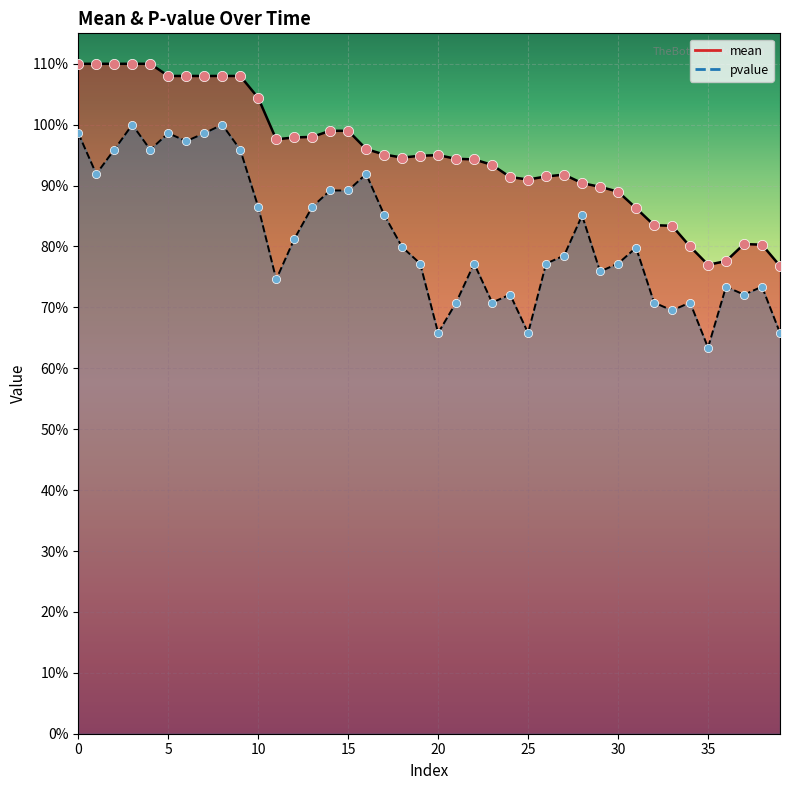

Which series has the largest Y range (max minus min)?

pvalue